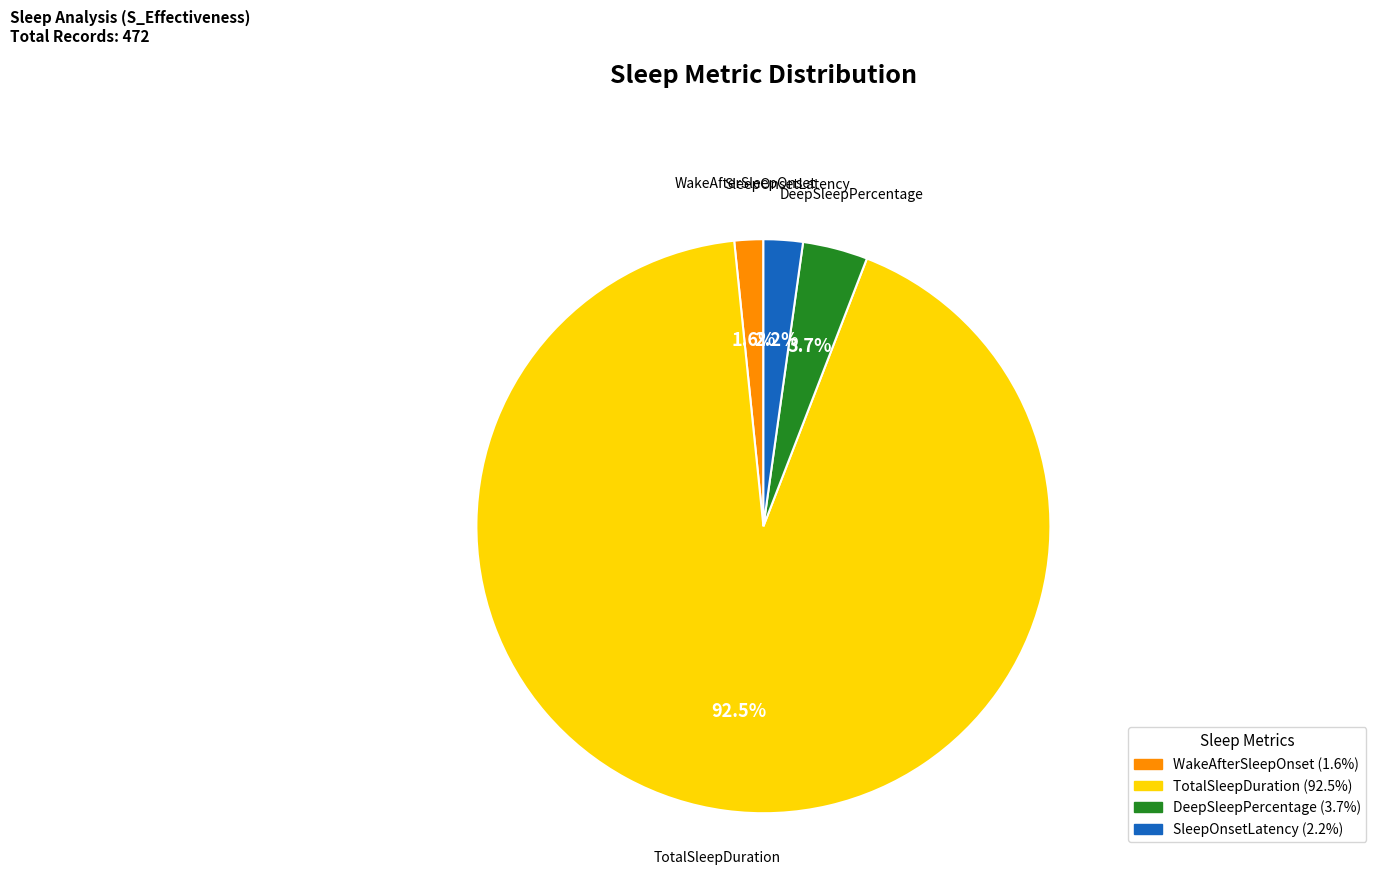

What percentage do TotalSleepDuration and WakeAfterSleepOnset together represent?

94.1%